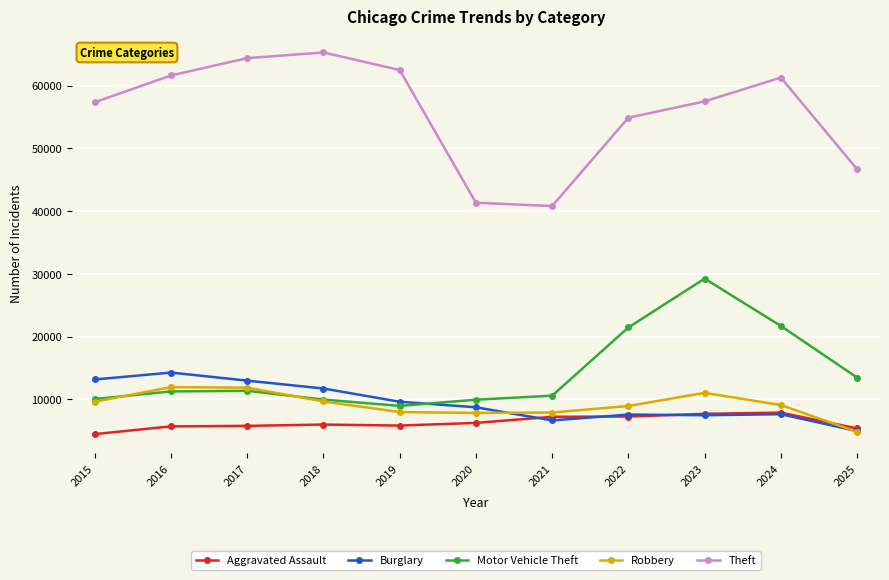

True or false: Theft and Burglary cross at least once.

False